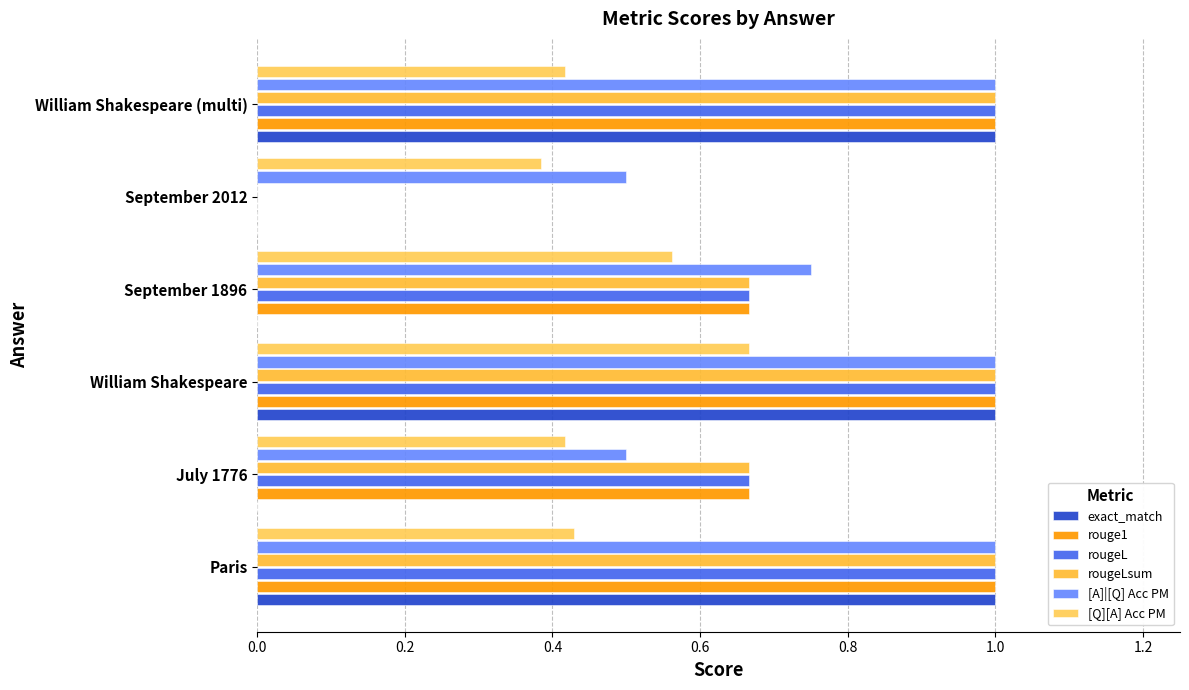

What is the difference between the maximum and minimum values in the [A]|[Q] Acc PM series?

0.5